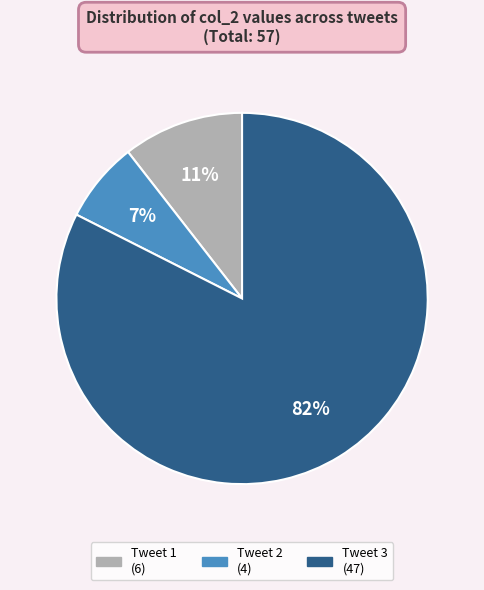

Which category accounts for the majority?

Tweet 3 (47)